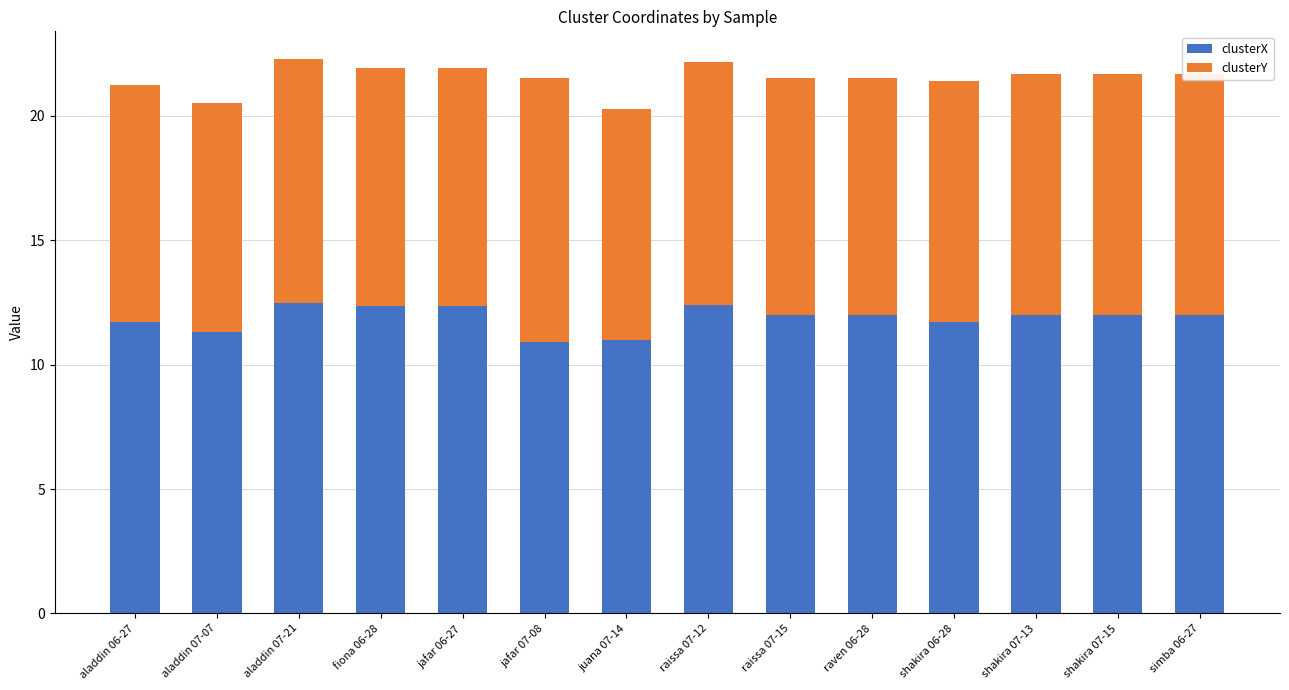

Count the number of categories in the chart.

14